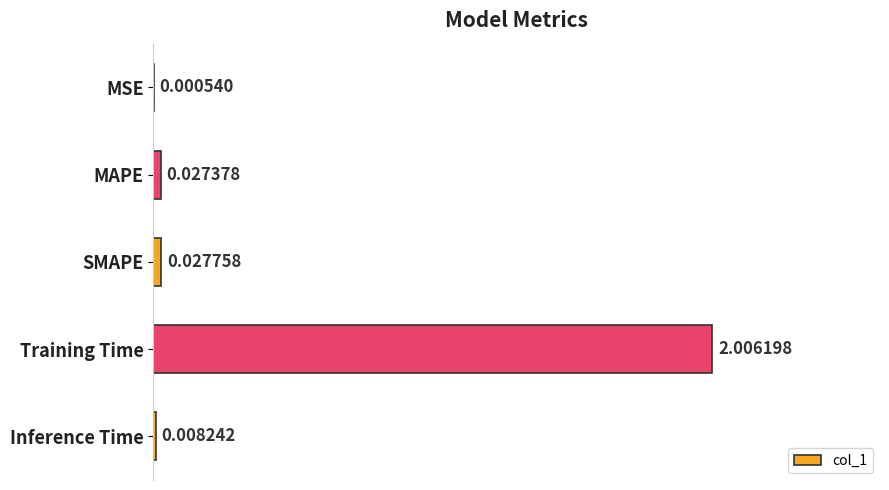

Which has a higher value, Training Time or Inference Time?

Training Time